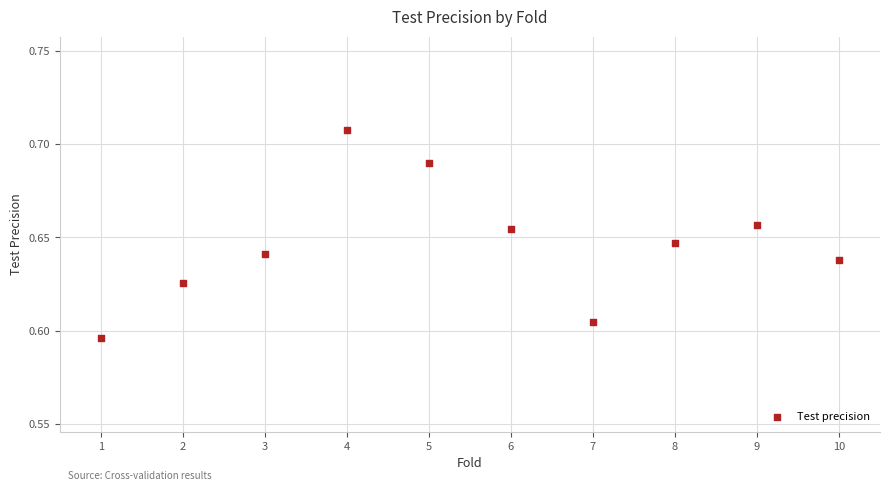

What is the range of X values (max minus min)?

9.0